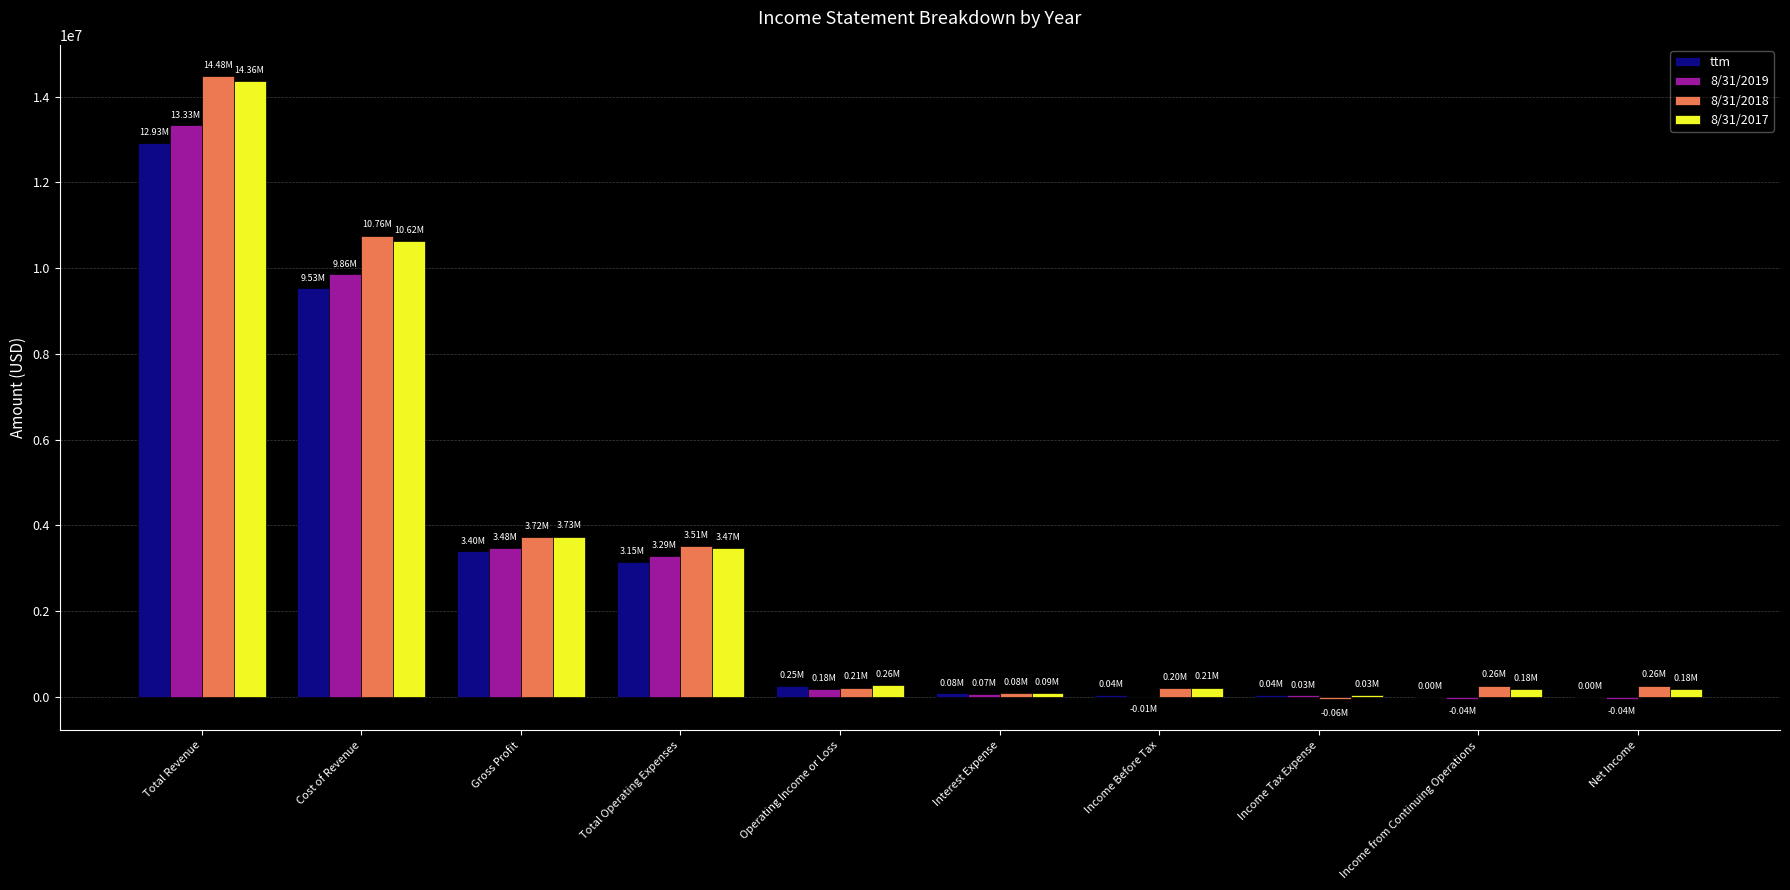

Which series has the largest range (max minus min)?

8/31/2018